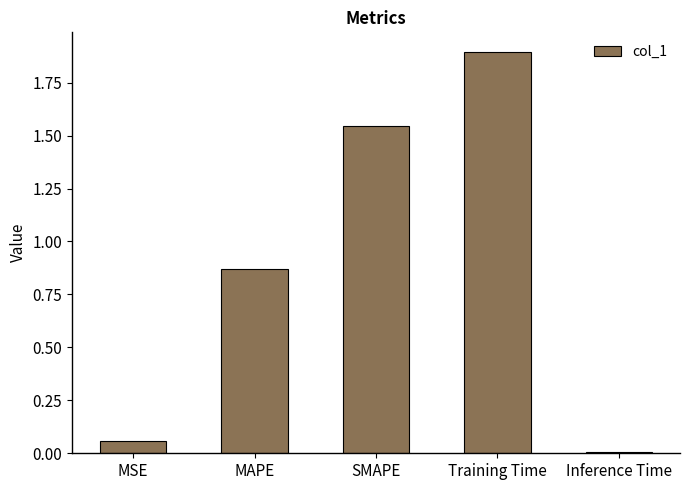

Approximately how many times larger is the value at MAPE compared to SMAPE?

0.6